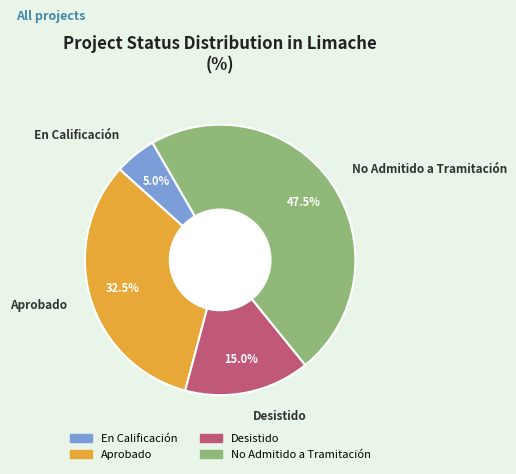

Count the number of slices in the pie.

4